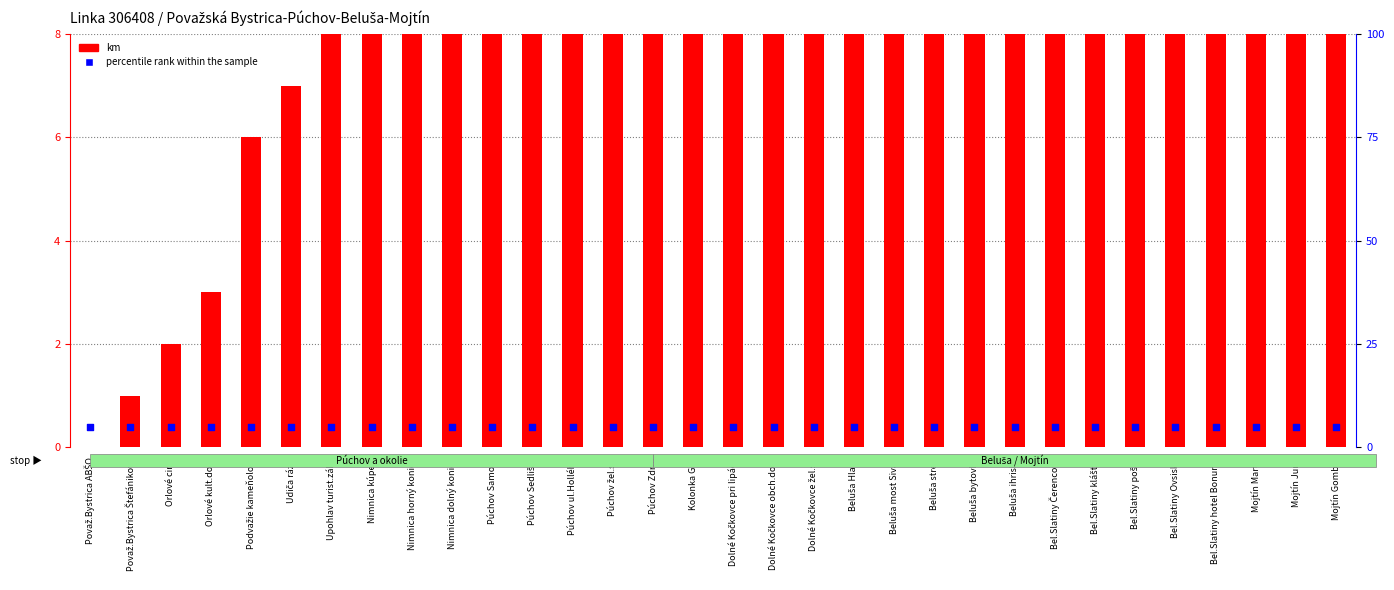

At how many categories does at least one series exceed 13?

22